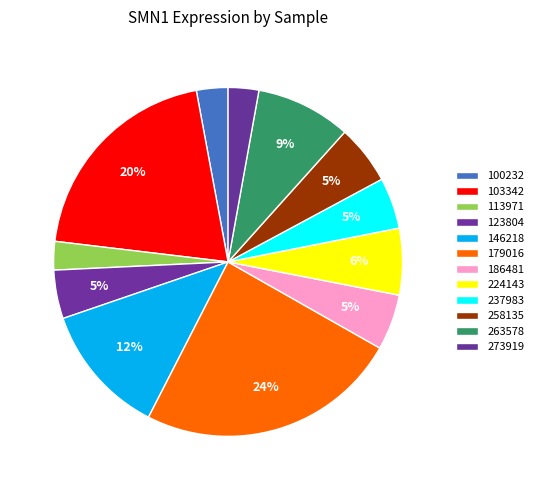

Count the number of slices in the pie.

12